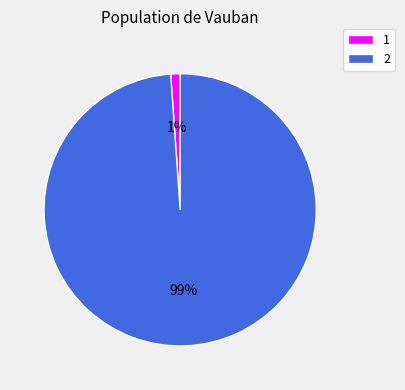

The 1 slice represents 1% of the pie. True or false?

True